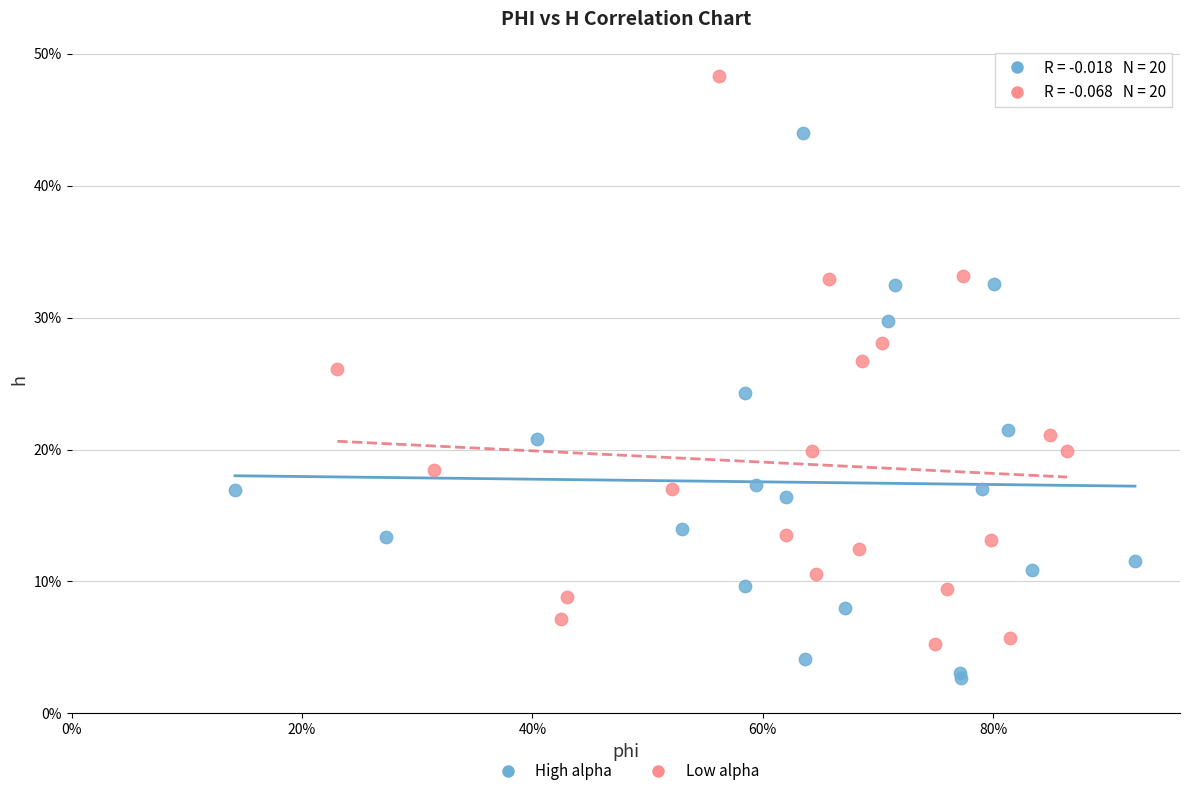

Which series contains the lowest Y value?

High alpha